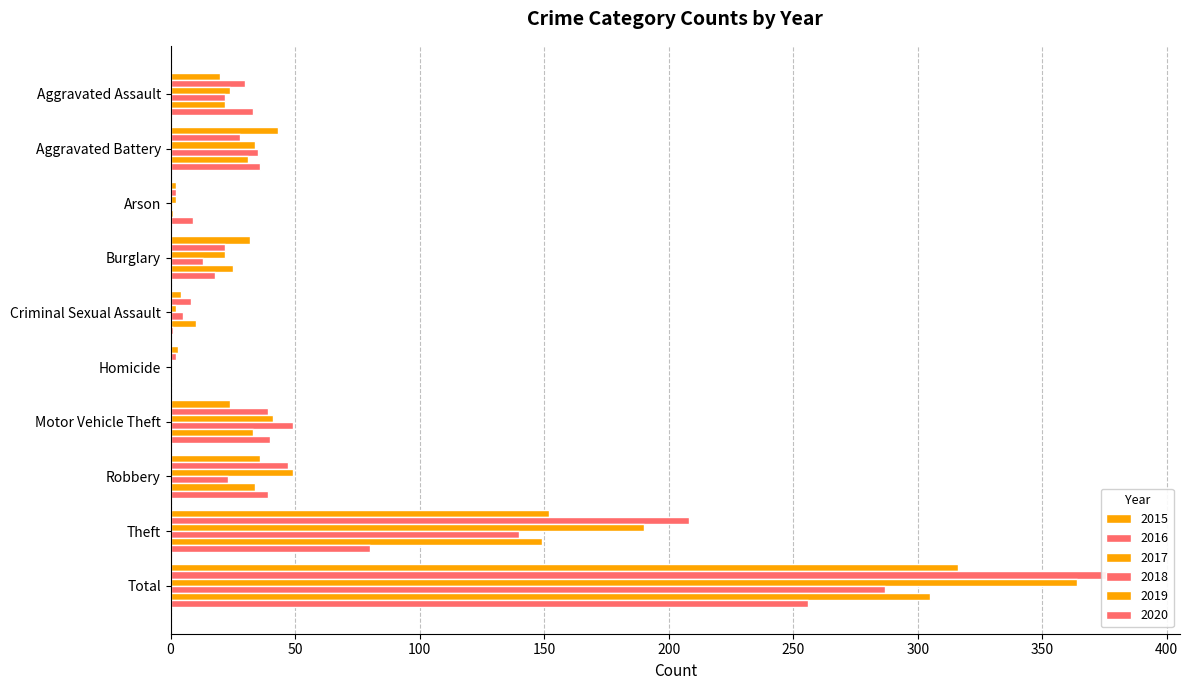

List the labels in order of 2017 value, smallest first.

Homicide, Arson, Criminal Sexual Assault, Burglary, Aggravated Assault, Aggravated Battery, Motor Vehicle Theft, Robbery, Theft, Total